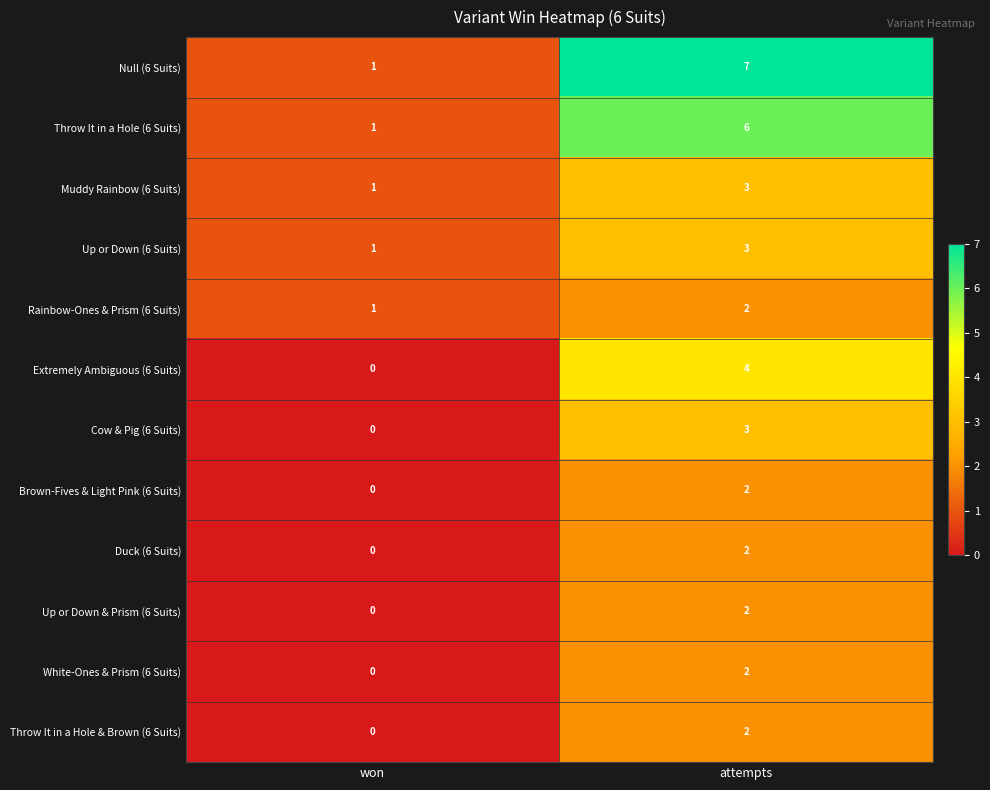

Is it true that Muddy Rainbow (6 Suits) equals 4 at attempts?

False